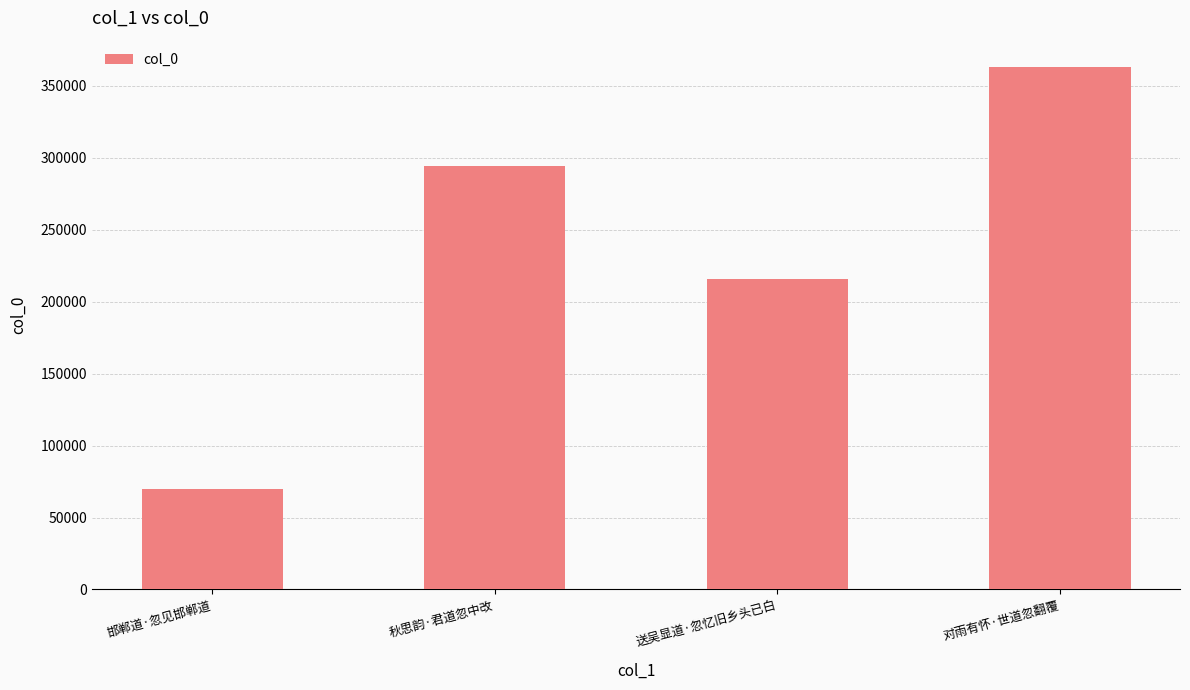

Does the chart contain any negative values?

No